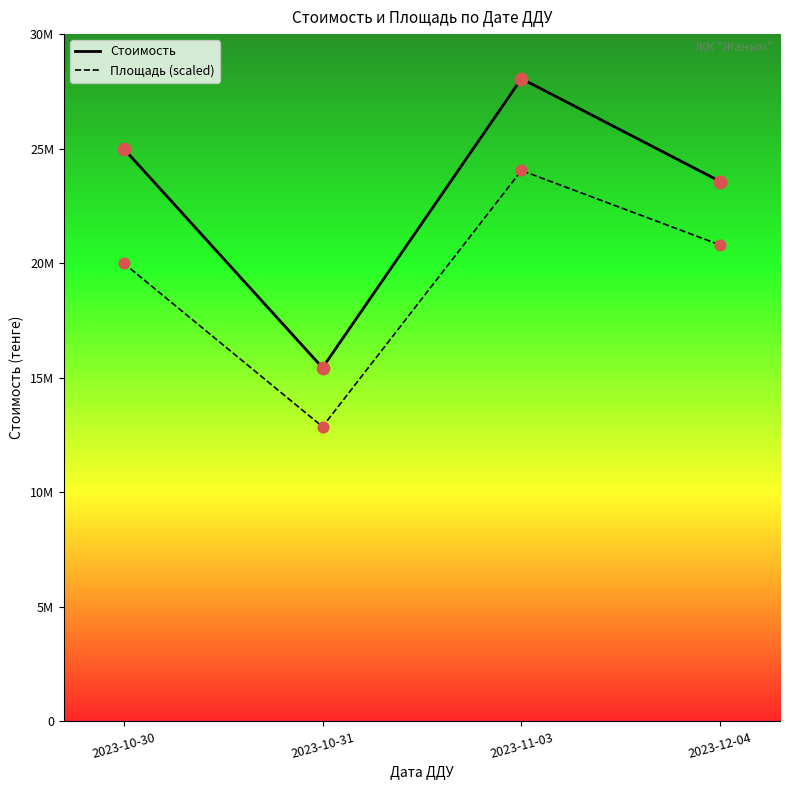

What are all the series names shown in the legend?

Стоимость, Площадь (scaled)